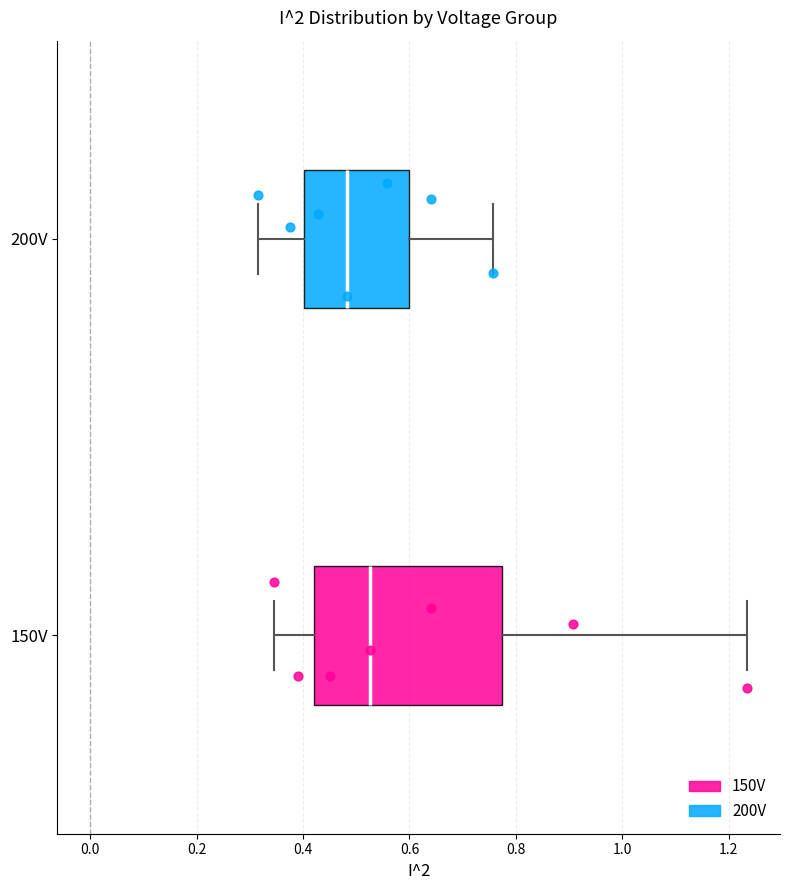

Which box's median line is the furthest to the right?

150V